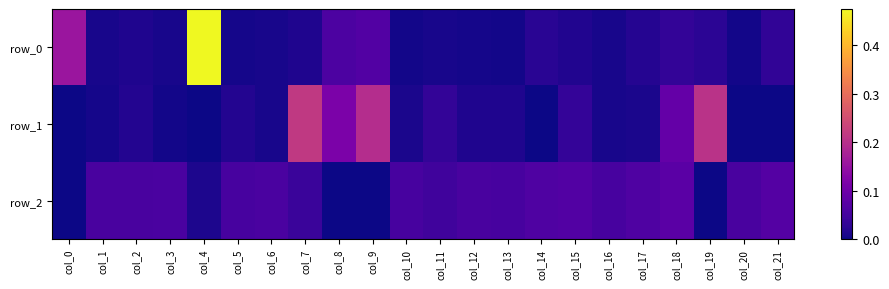

Which category has the highest value across all series?

col_4